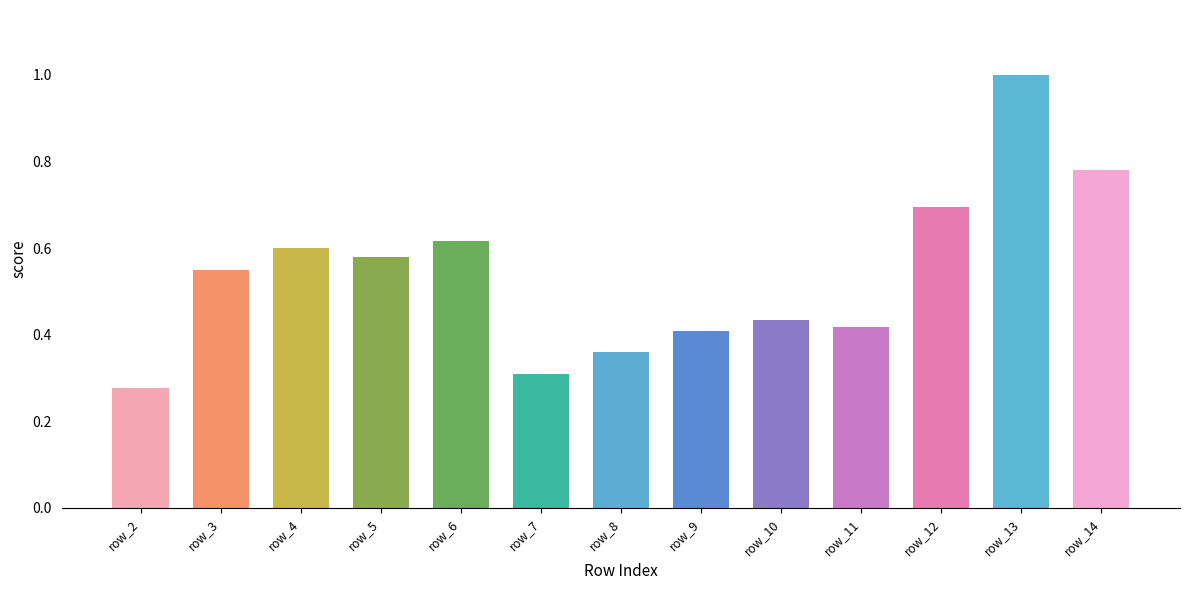

Rank the categories by value from highest to lowest.

row_13, row_14, row_12, row_6, row_4, row_5, row_3, row_10, row_11, row_9, row_8, row_7, row_2